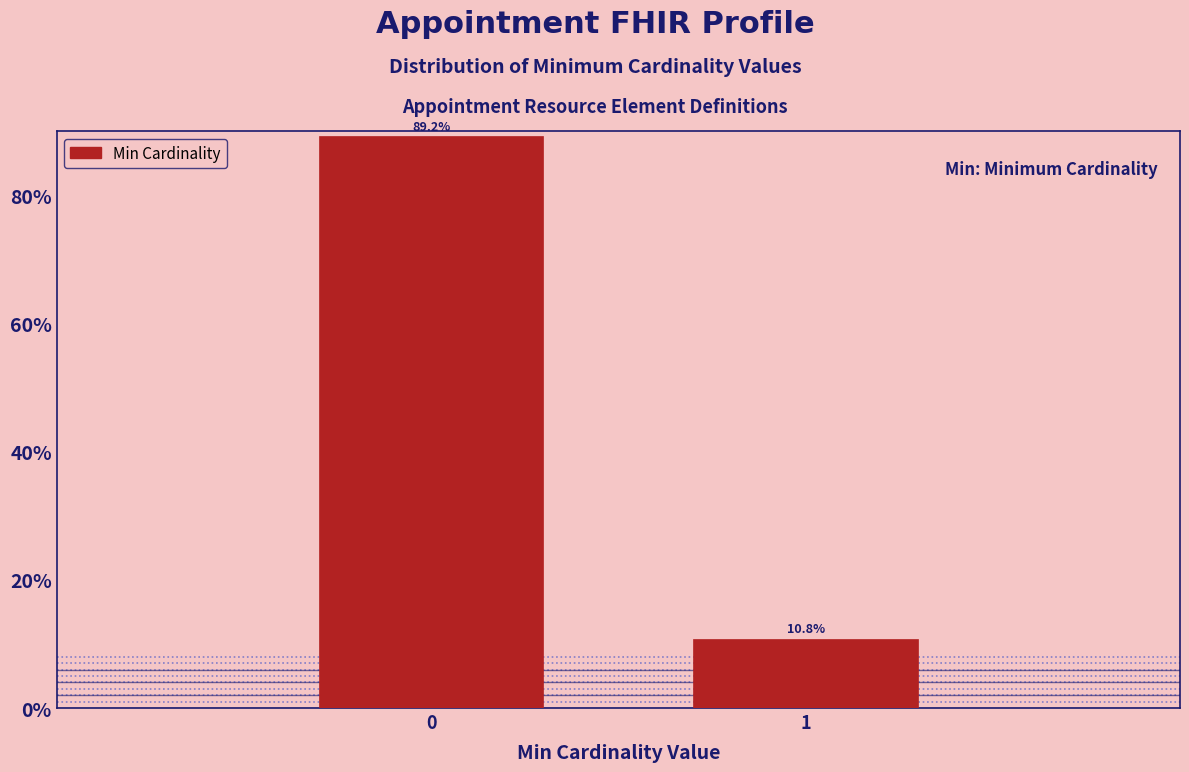

Reading right to left, transcribe all the data shown in this chart.

1=10.8	0=89.2